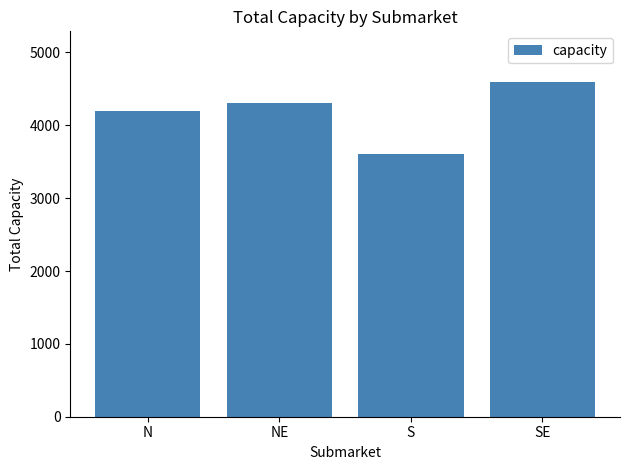

True or false: the data shows 6094 at S.

False